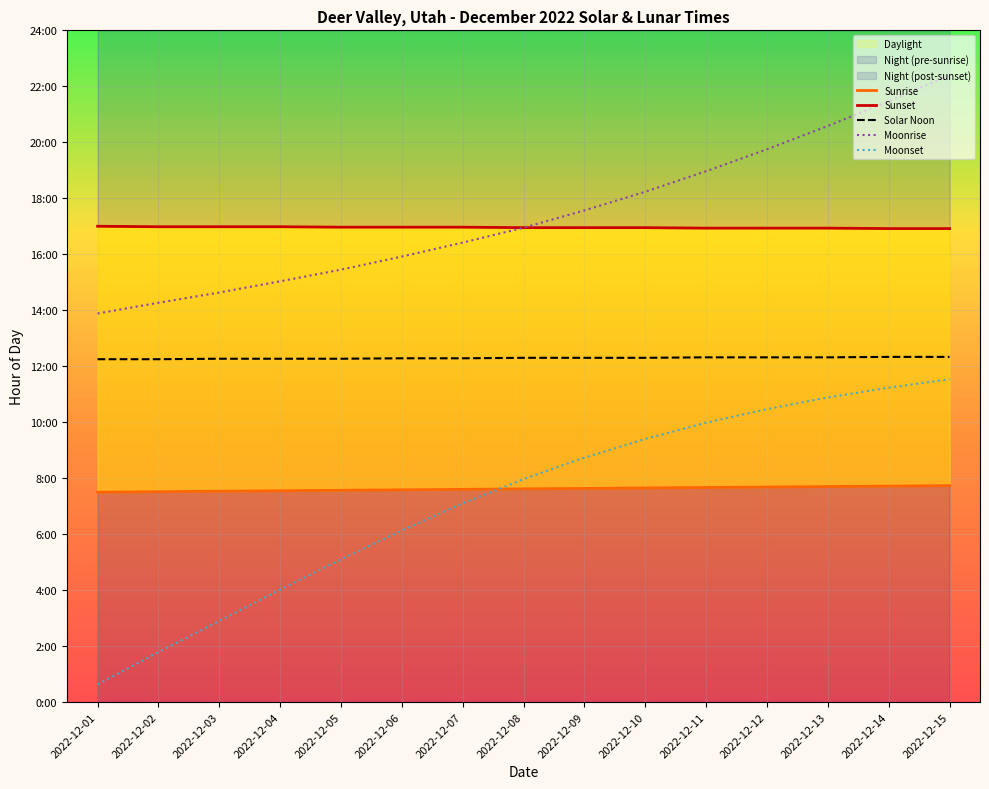

List the series in order of their peak value, highest first.

Moonrise, Sunset, Solar Noon, Moonset, Sunrise